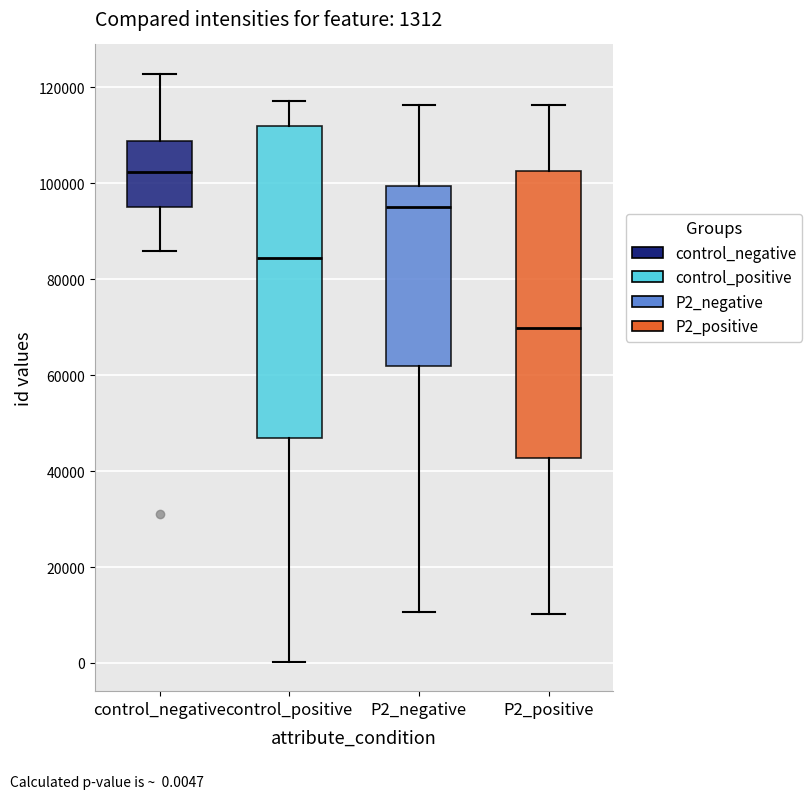

Which box is the tallest, from its lower edge to its upper edge?

control_positive